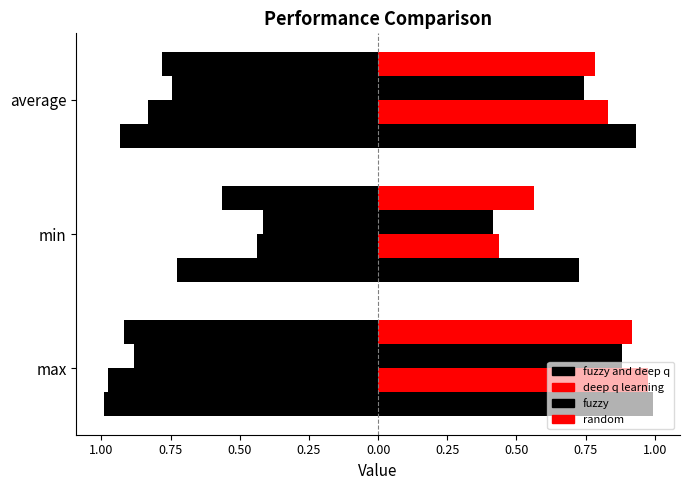

What is the value of the deep q learning bar at the 2nd from the left?

0.4